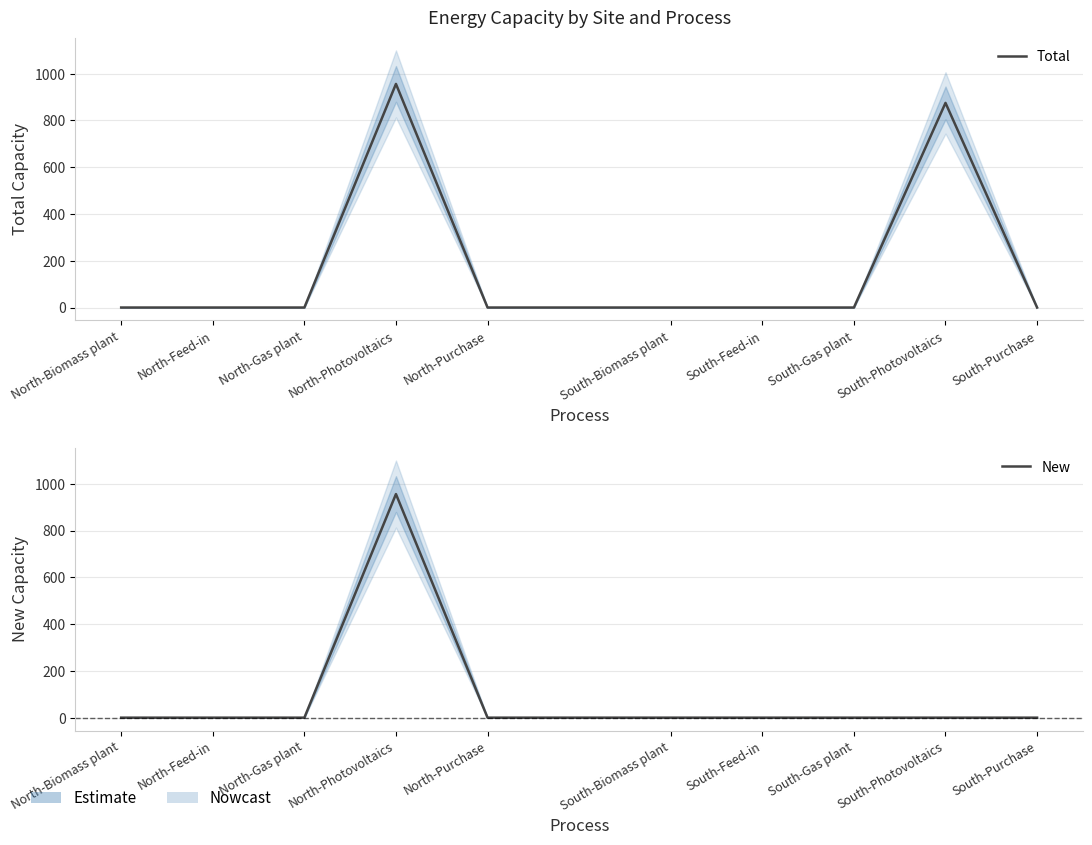

What is the spread (max minus min) of values at South-Photovoltaics?

875.0